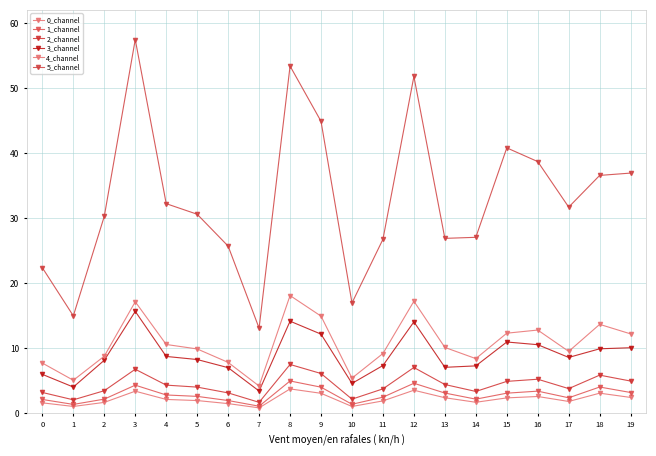

What is the maximum value shown in the chart?

57.4